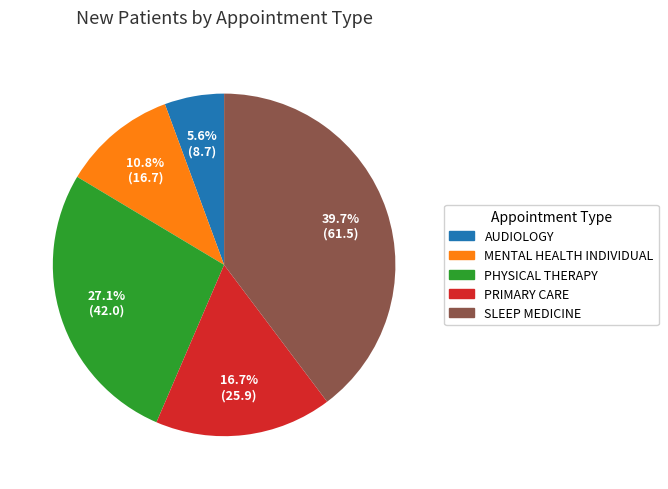

Does any single category account for the majority?

No